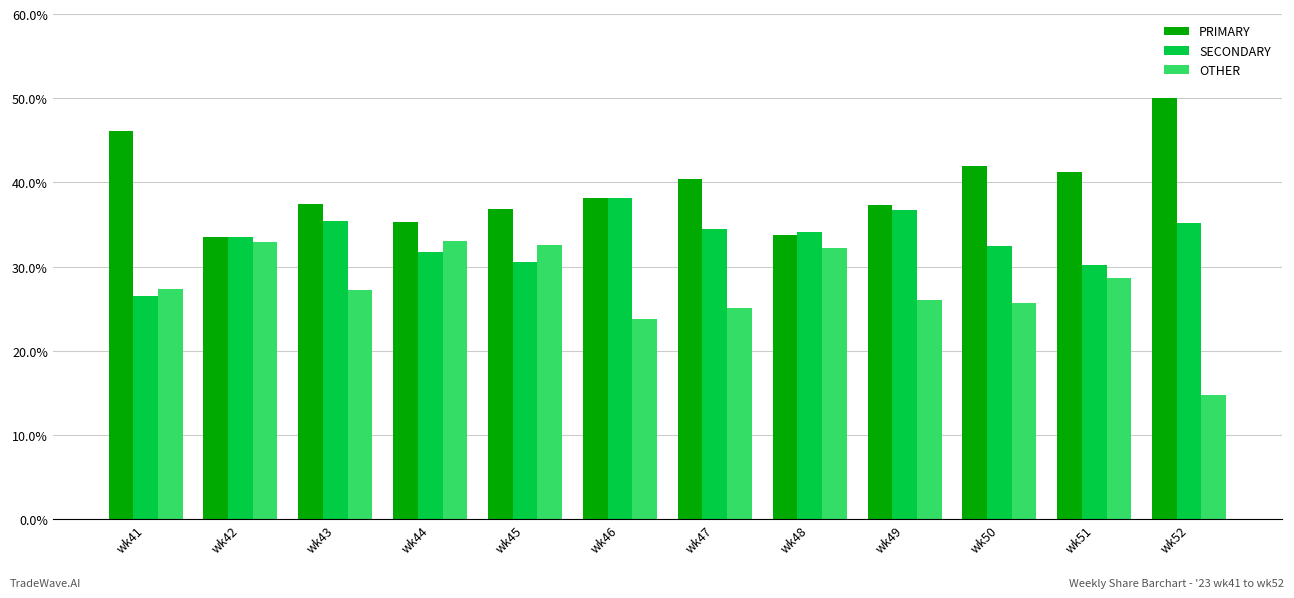

What is the spread (max minus min) of values at wk48?

1.9